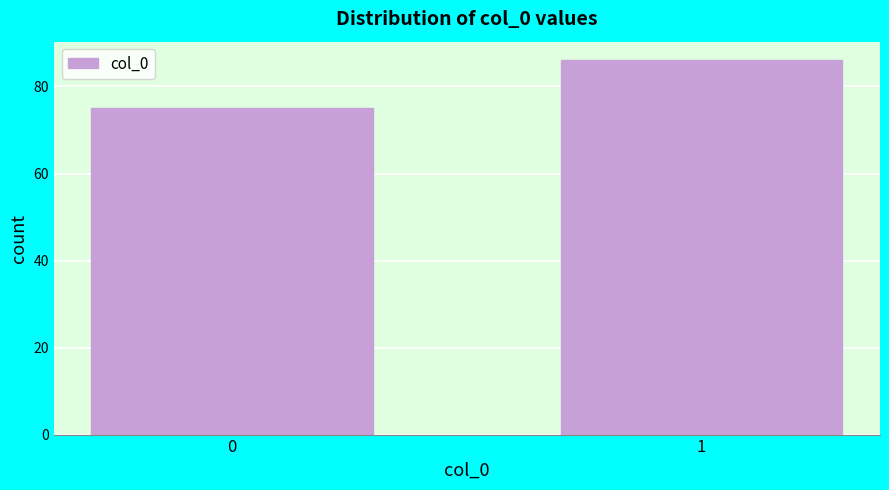

Reading left to right, transcribe all the data shown in this chart.

0=75	1=86